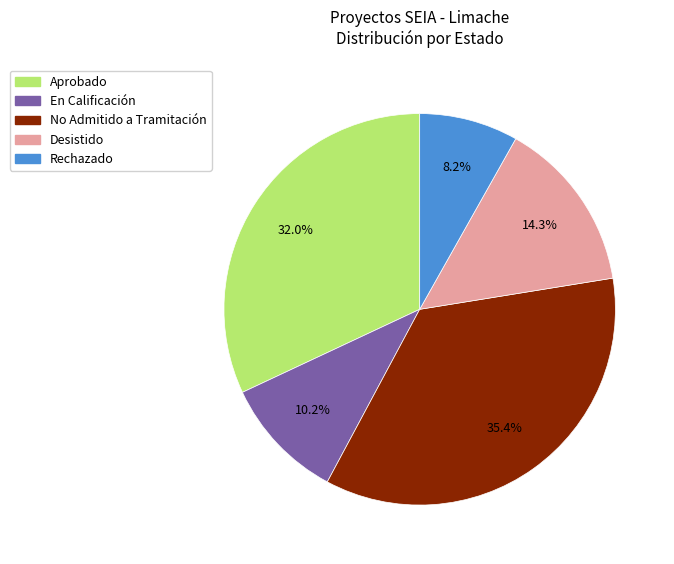

What is the ratio of the value at Aprobado to the value at No Admitido a Tramitación?

0.9